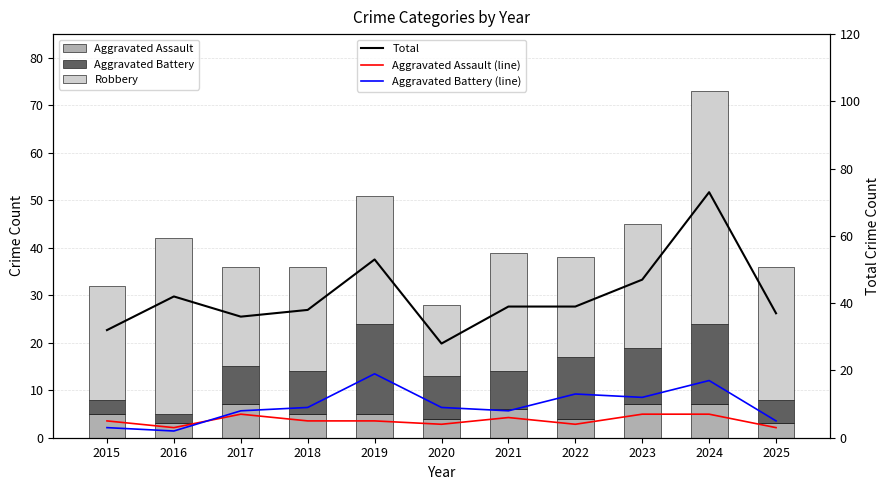

Does the chart contain any negative values?

No